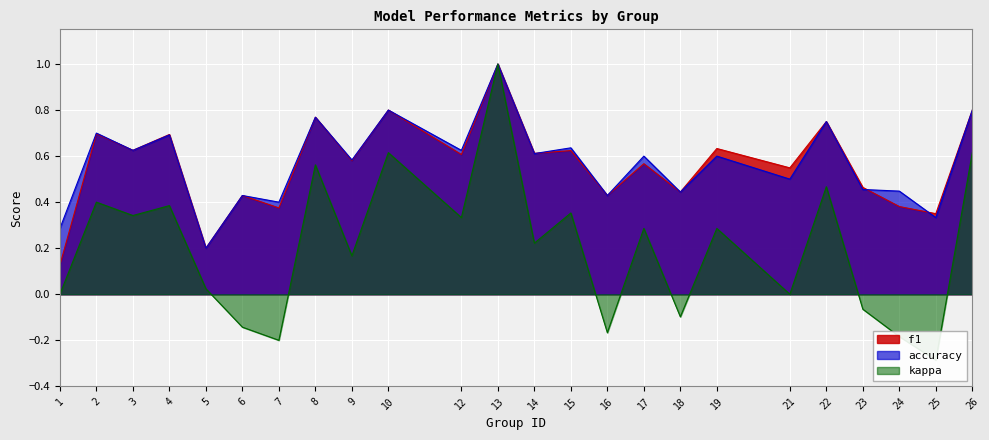

The accuracy series shows 1.0 at 14. True or false?

False